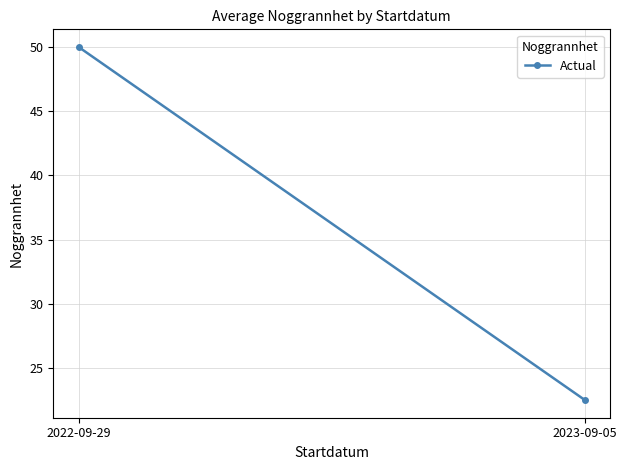

Reading left to right, extract all data points from this chart.

50.0	22.5